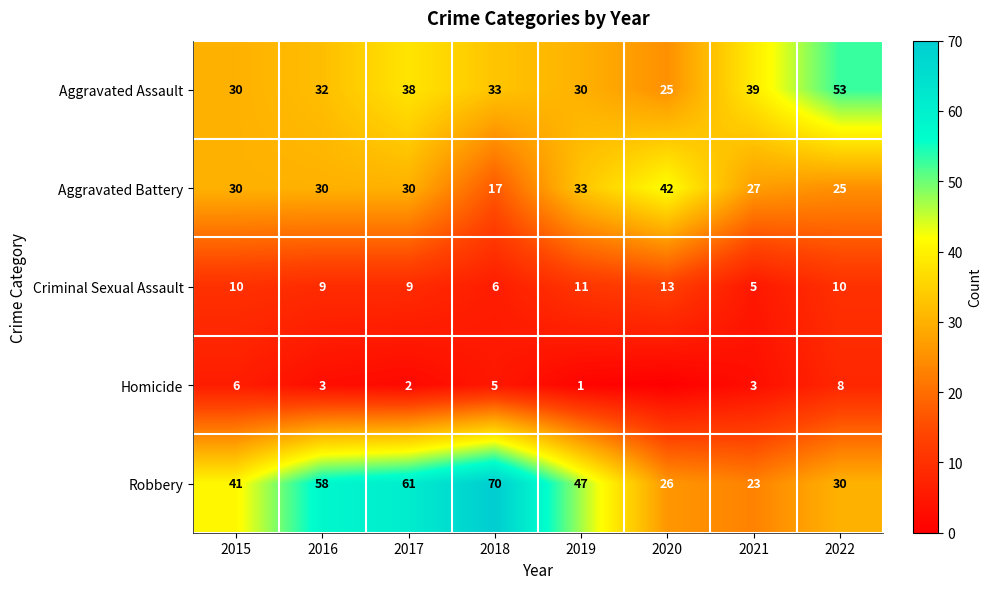

At which category is the sum across all series the highest?

2017